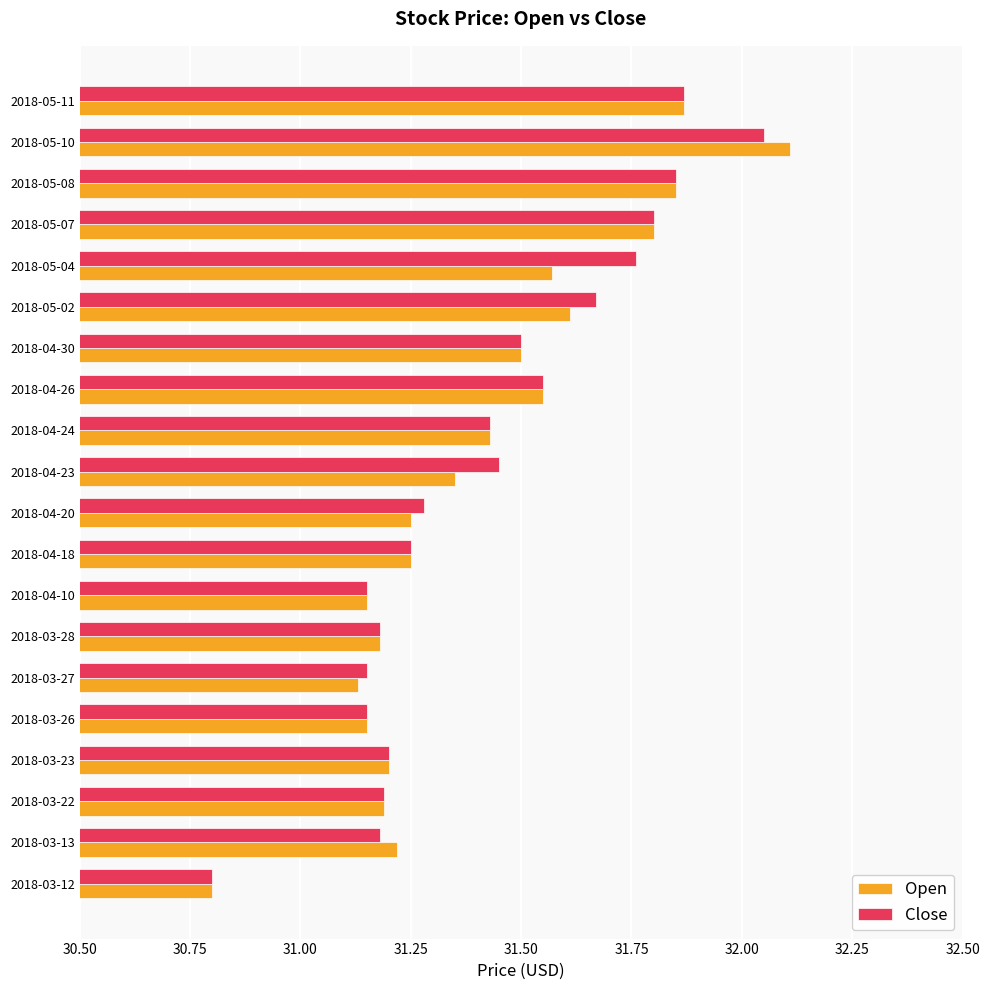

The Open series shows 47.5 at 2018-03-28. True or false?

False